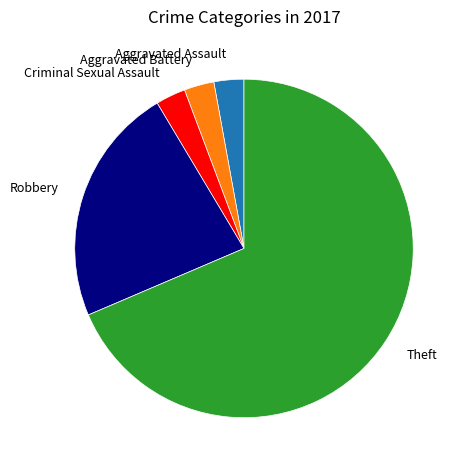

Approximately how many times larger is the value at Aggravated Assault compared to Robbery?

0.1